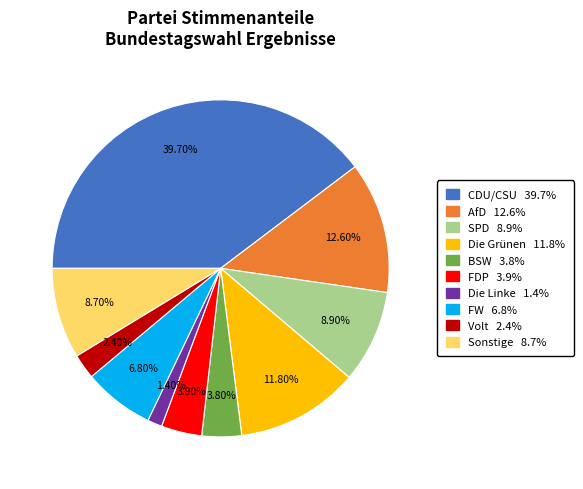

How many segments does this pie chart have?

10